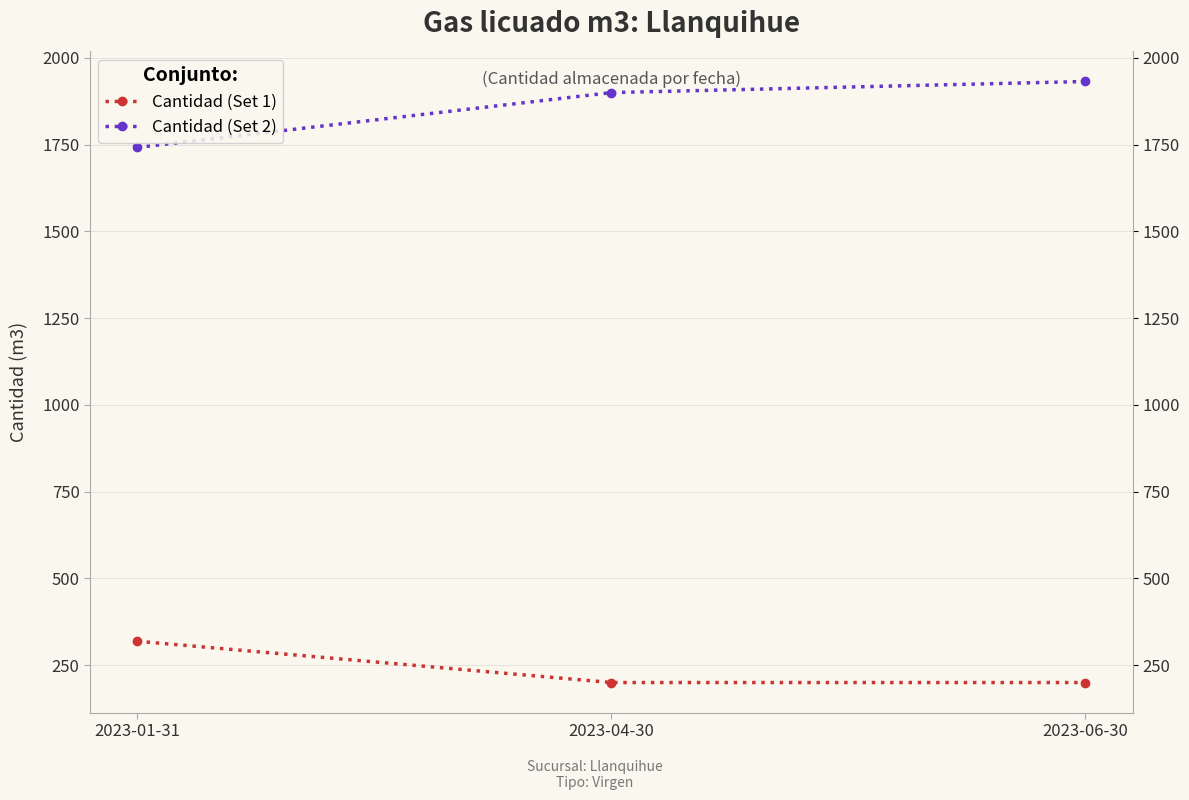

Where is Cantidad (Set 1) nearest to the value 259?

2023-04-30